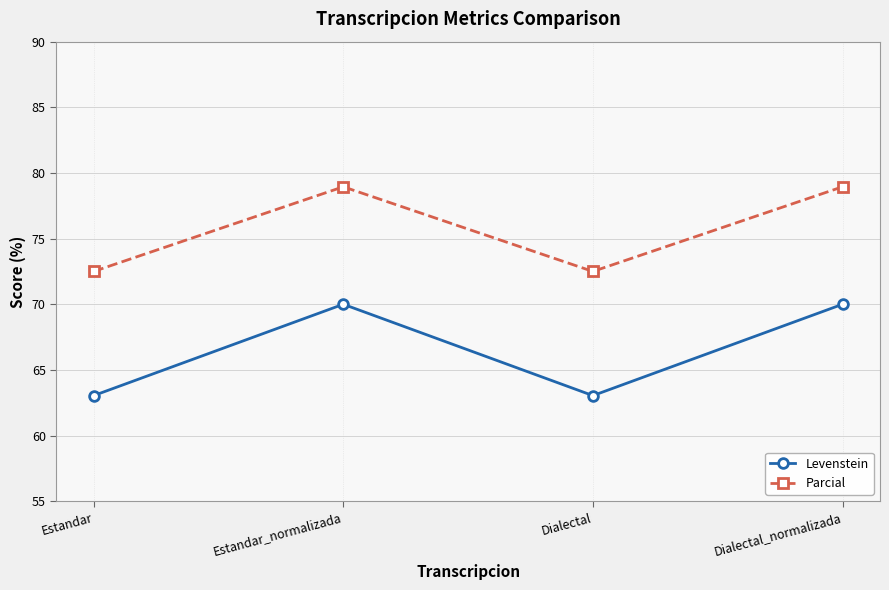

True or false: Levenstein and Parcial intersect in this chart.

False